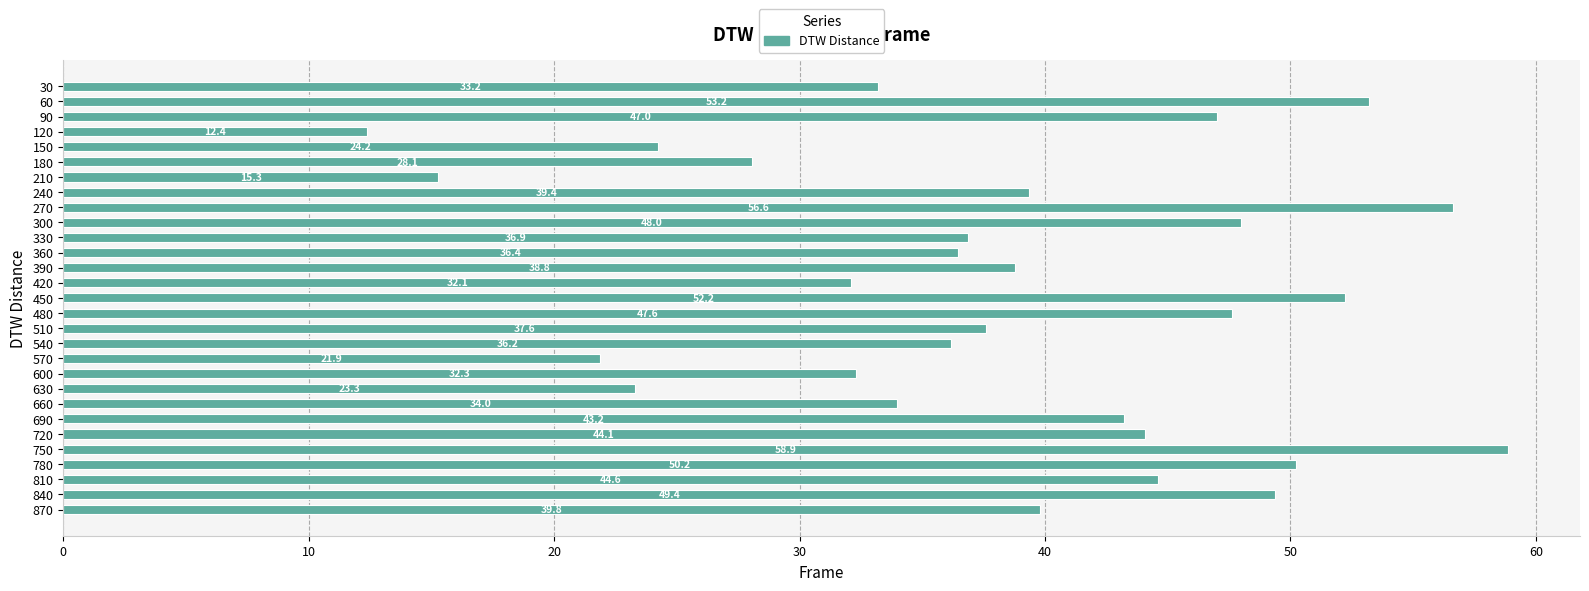

How many data points are less than 38?

14